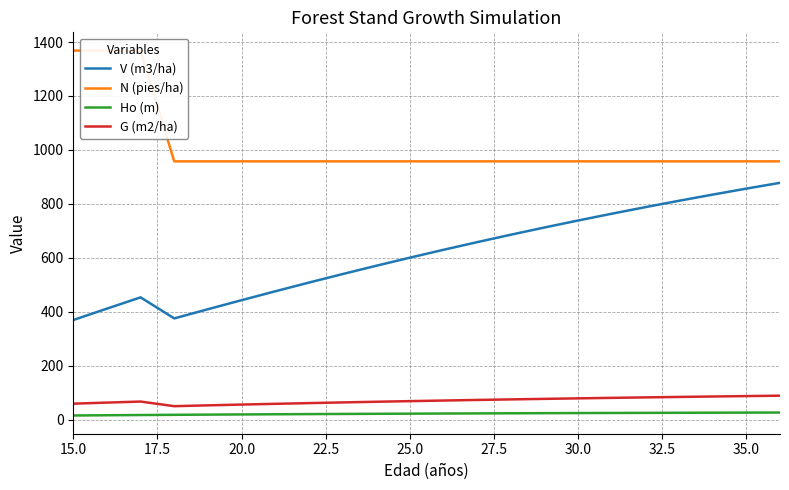

True or false: V (m3/ha) and Ho (m) intersect in this chart.

False